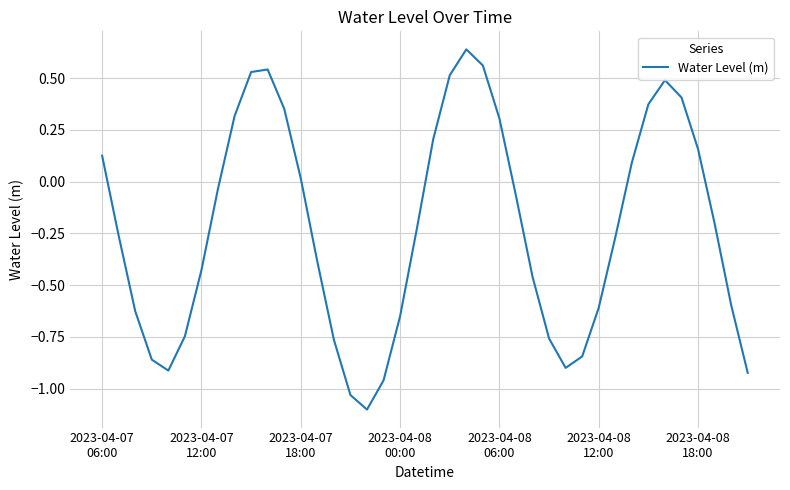

What is the difference between the maximum and minimum values?

1.7